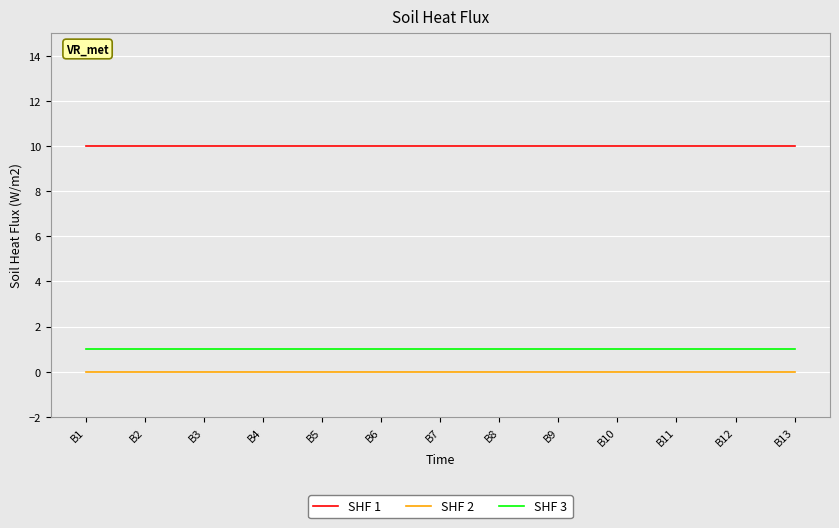

What is the spread (max minus min) of values at B12?

10